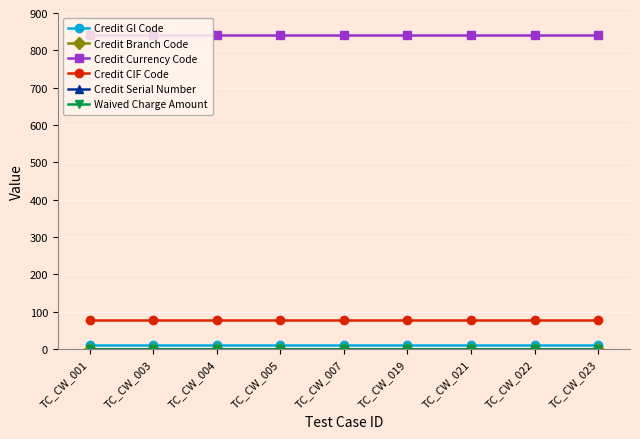

How many lines are shown in the chart?

6